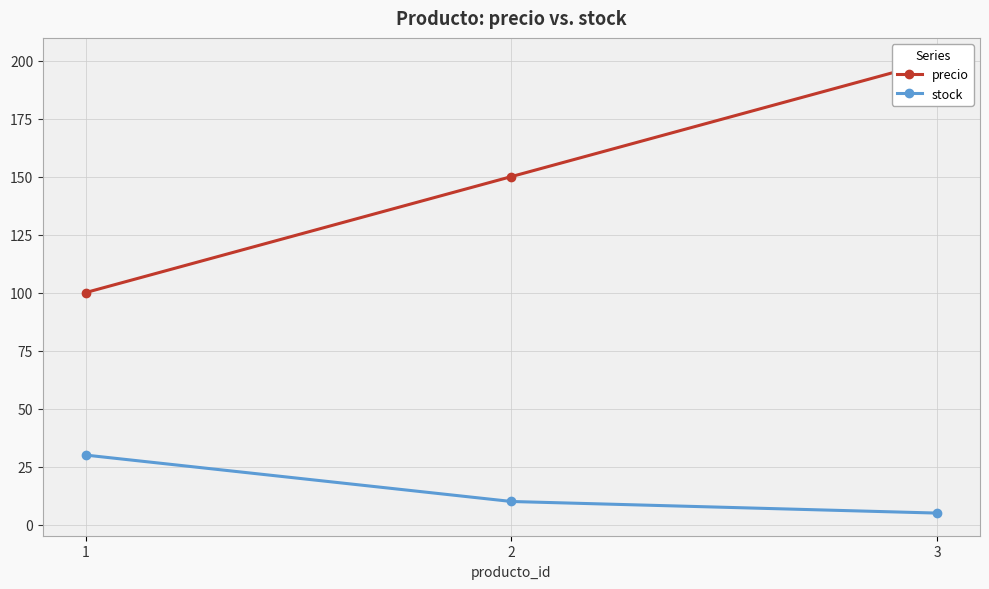

Where is precio nearest to the value 150?

2